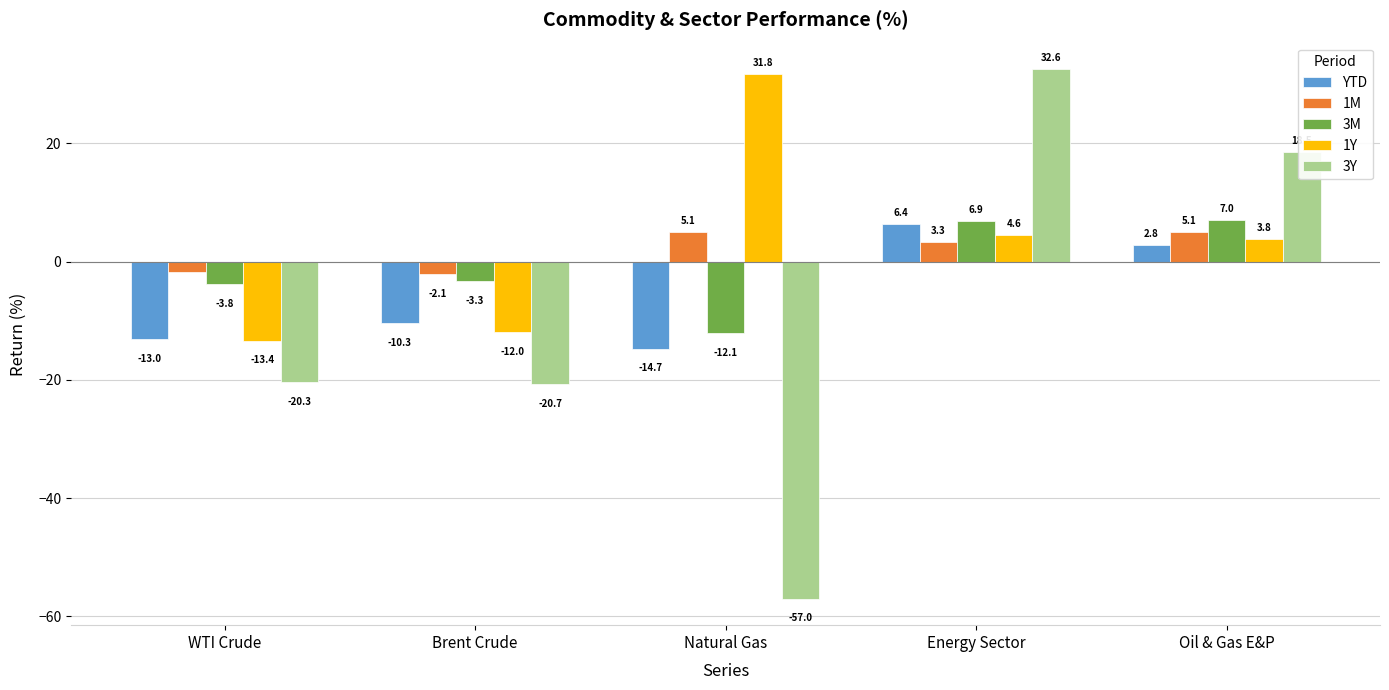

What is the value of the YTD bar at the 3rd from the left?

-14.7